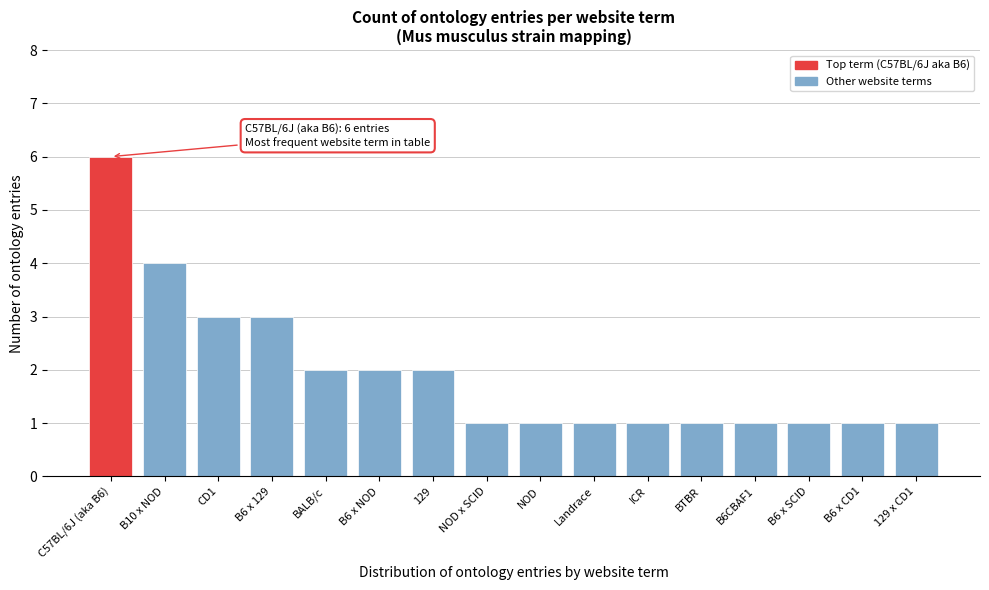

Reading left to right, extract all data points from this chart.

6	4	3	3	2	2	2	1	1	1	1	1	1	1	1	1